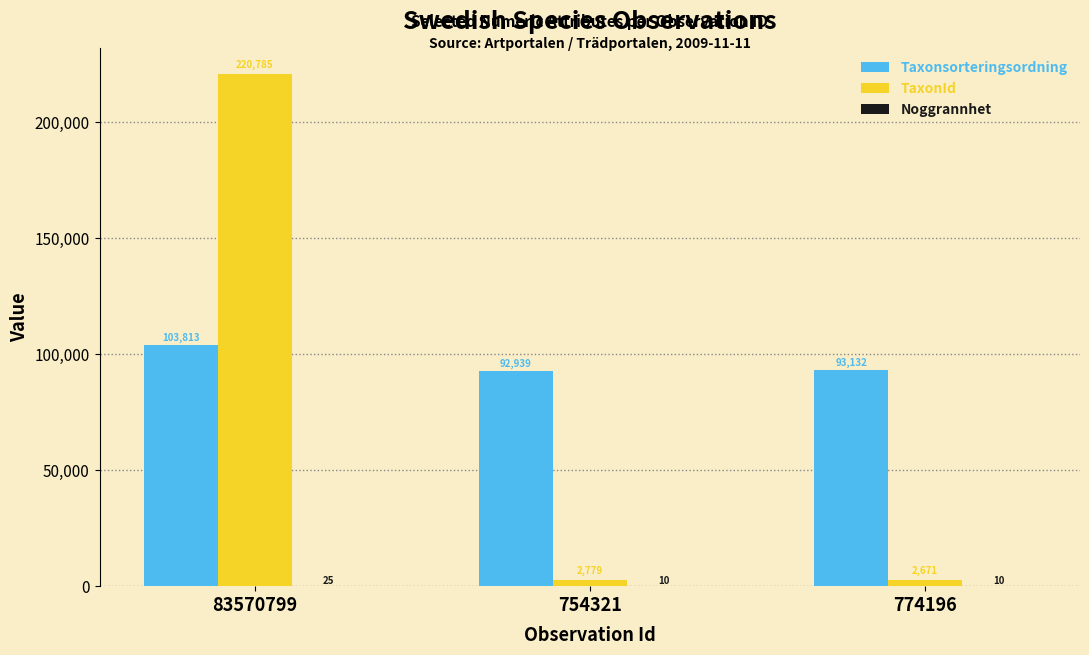

Count the number of data series in this chart.

3